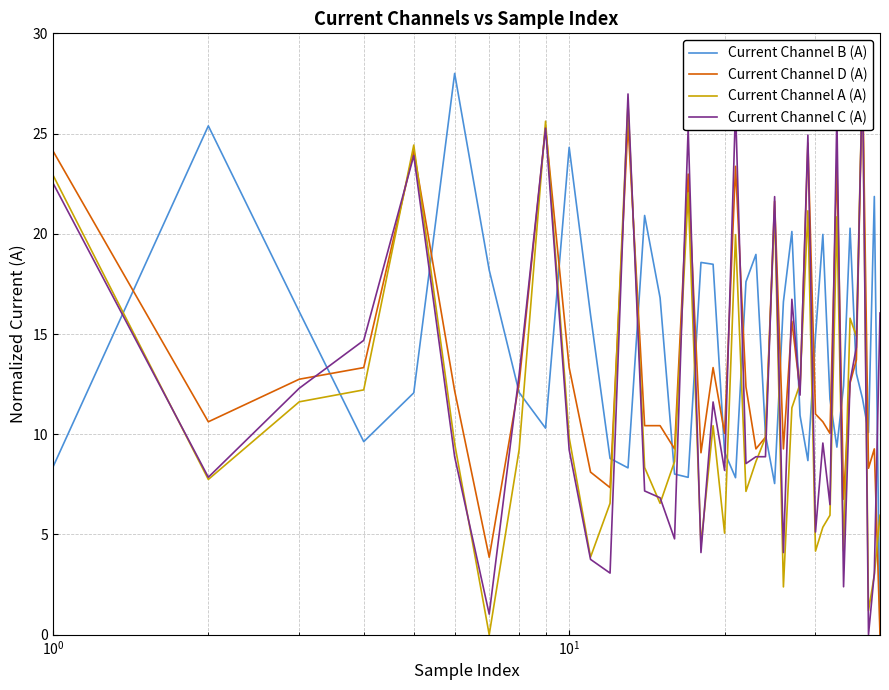

In Current Channel B (A), how many points are higher than both neighbors (excluding endpoints)?

10